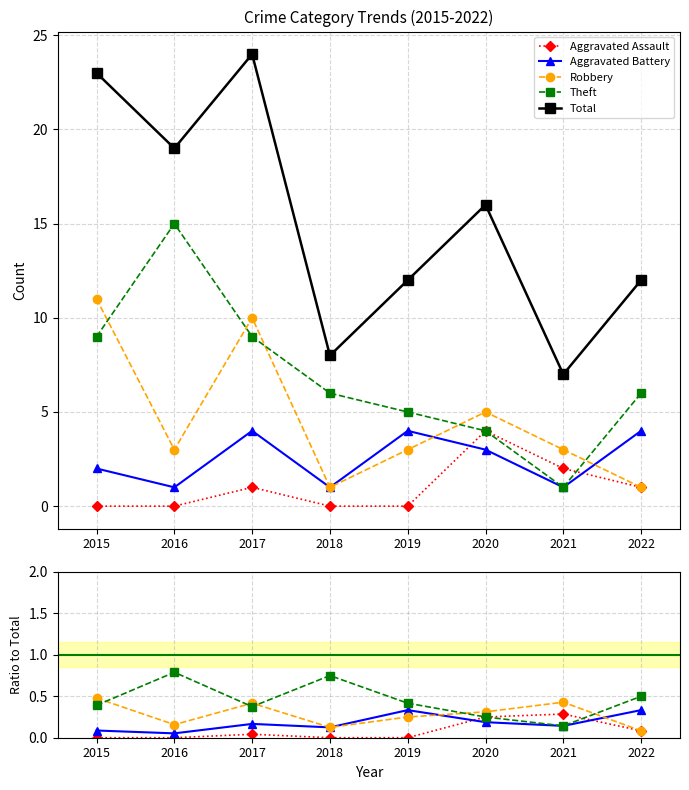

True or false: Total and Robbery cross at least once.

False